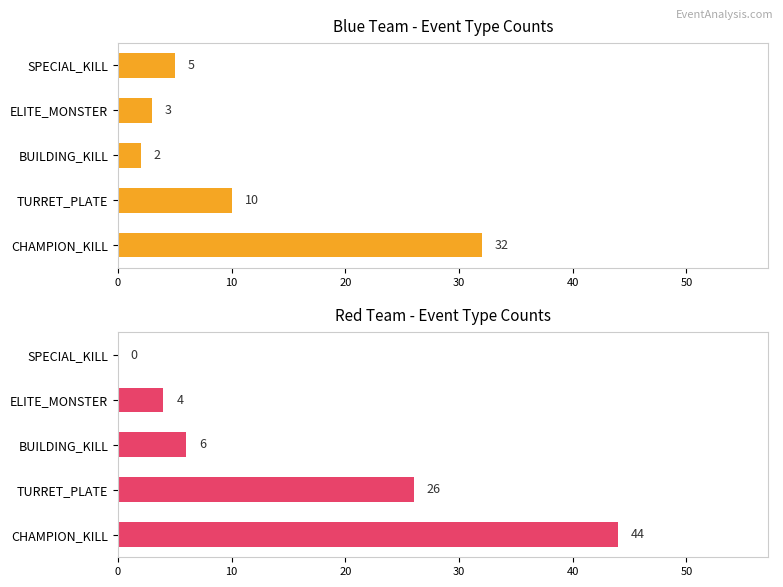

List the series in order of their peak value, lowest first.

Blue Team, Red Team